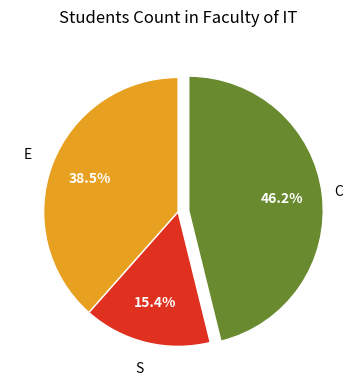

To the nearest percent, what is the average slice percentage?

33%